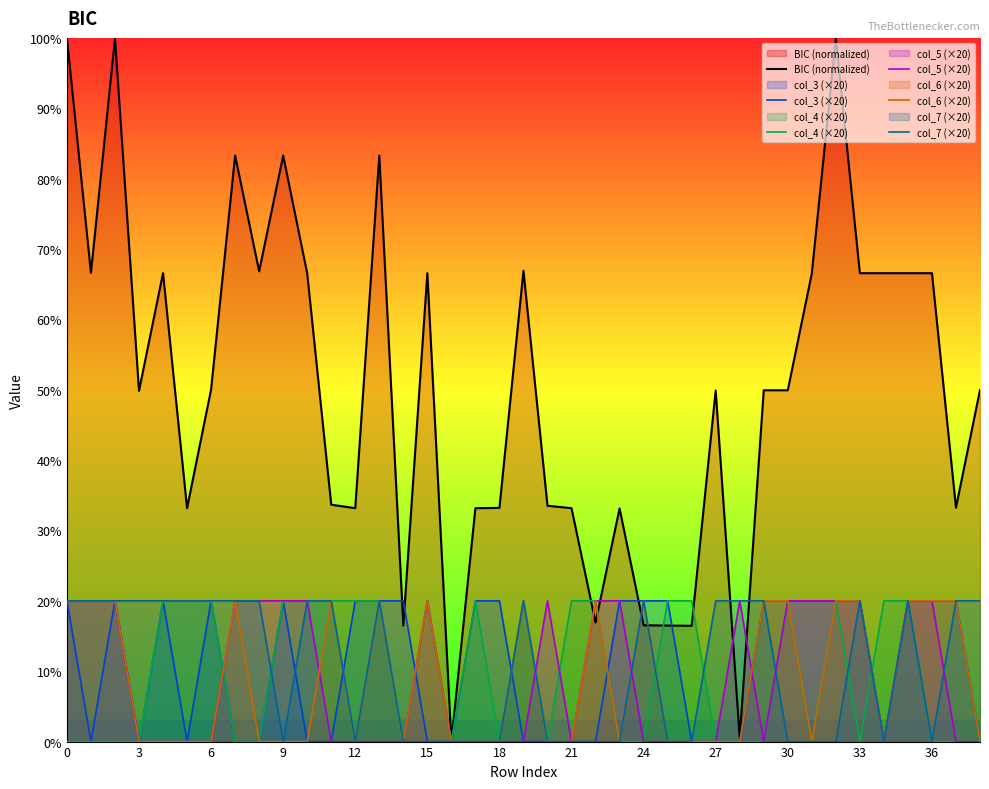

What is the difference between the second highest and minimum values in the col_4 (×20) series?

20.0